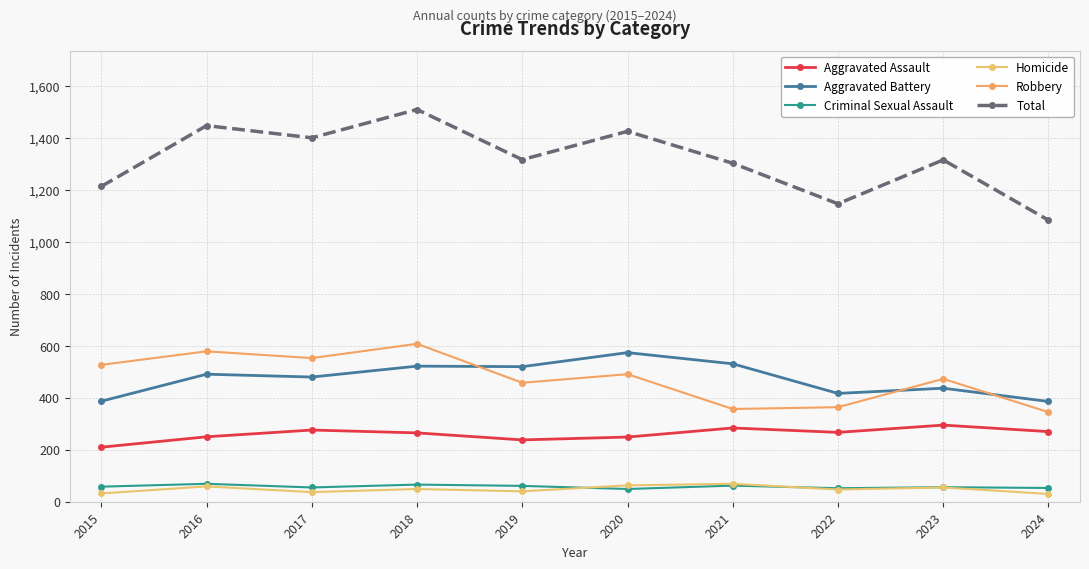

In Robbery, how many points are lower than both neighbors (excluding endpoints)?

3